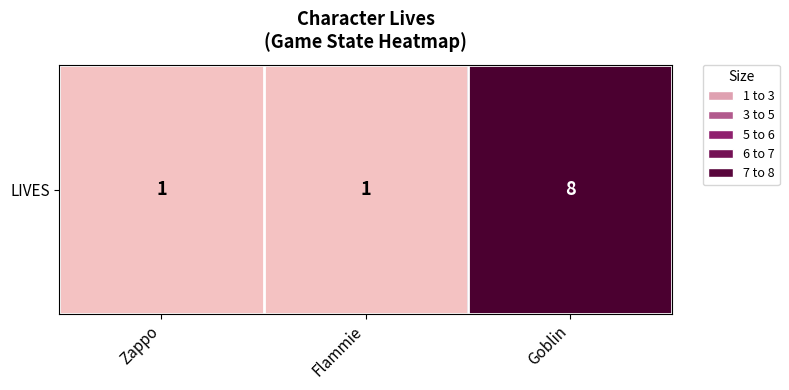

Rank the categories by value from lowest to highest.

Zappo, Flammie, Goblin